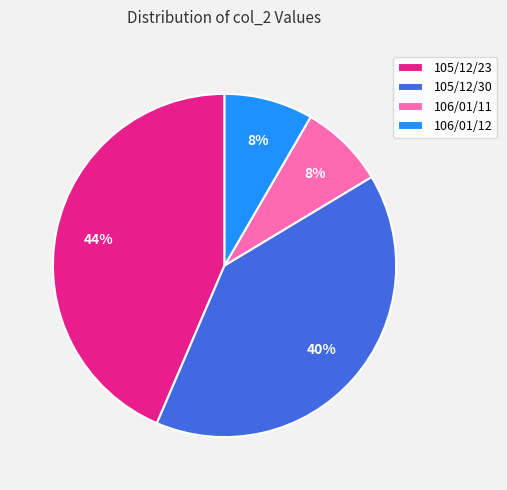

Do 106/01/11 and 105/12/23 together represent more than half of the pie?

Yes